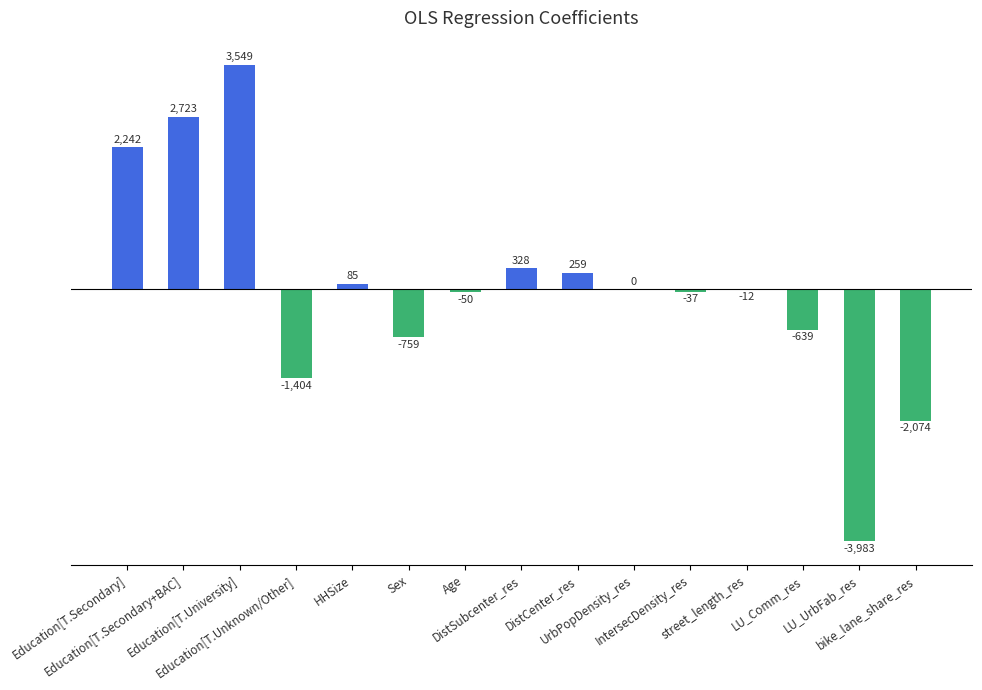

How many series are shown in this chart?

1